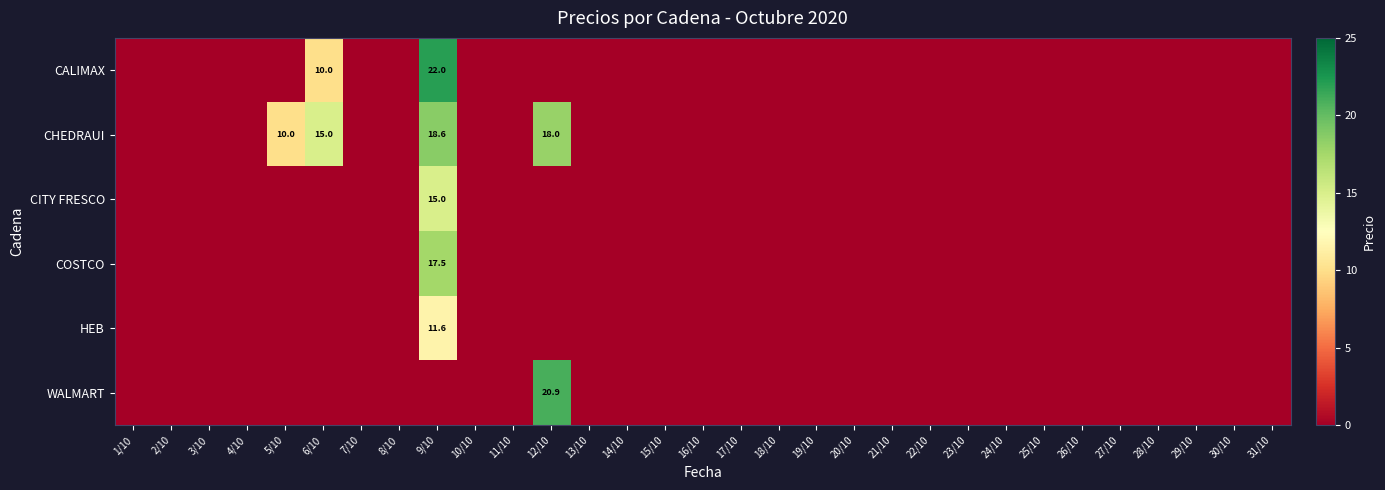

Rank the series at 28/10 from lowest to highest value.

CALIMAX, CHEDRAUI, CITY FRESCO, COSTCO, HEB, WALMART